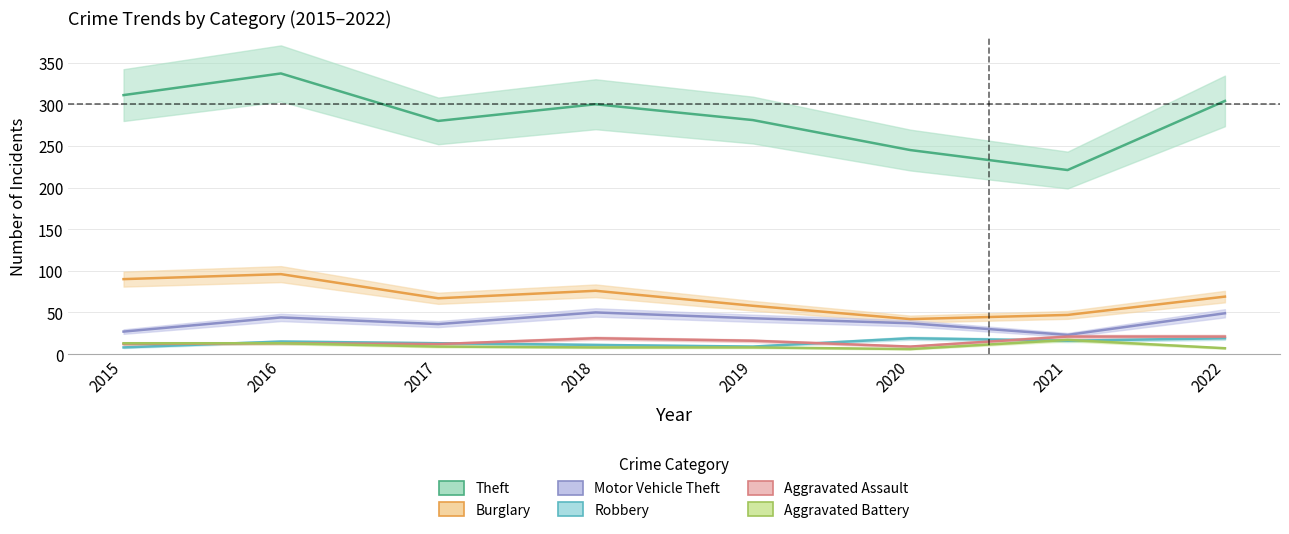

Is the value of Burglary at 2017 greater than the value of Aggravated Battery at 2019?

Yes